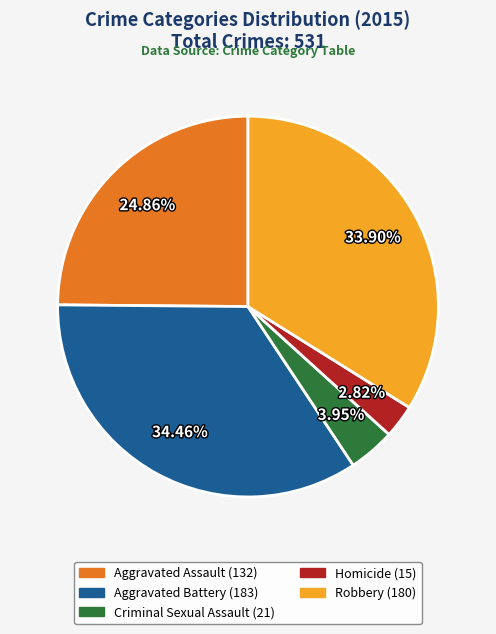

To the nearest percent, what is the combined percentage of Homicide and Robbery?

37%